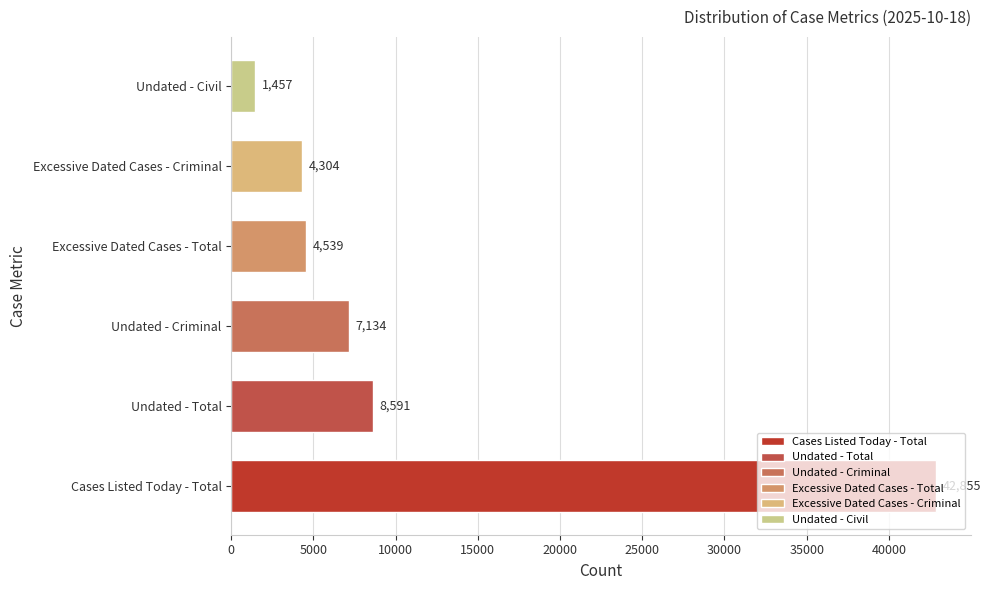

What is the difference between the second highest and minimum values?

7134